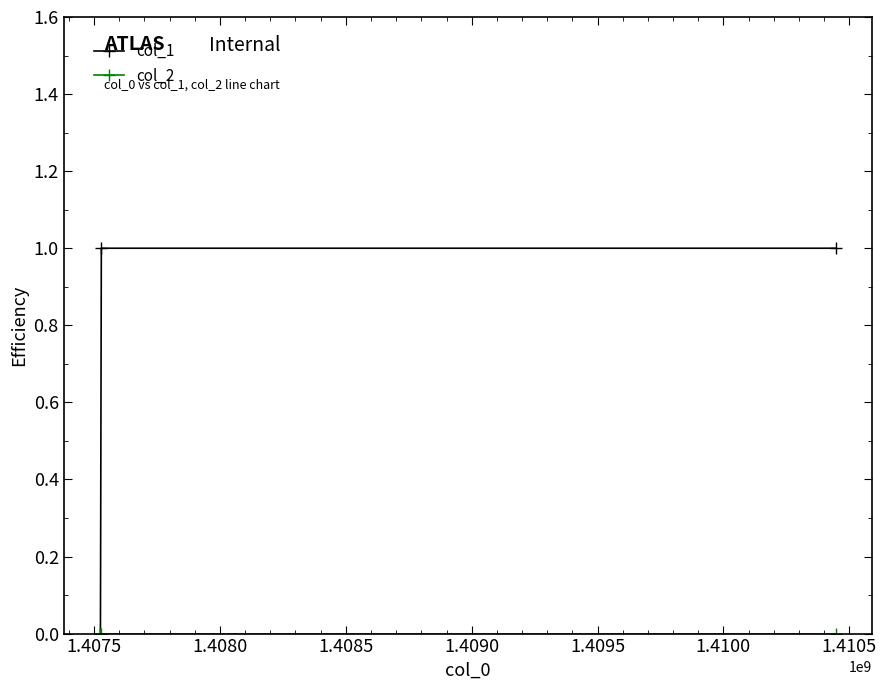

Which series has the largest total across all categories?

col_1